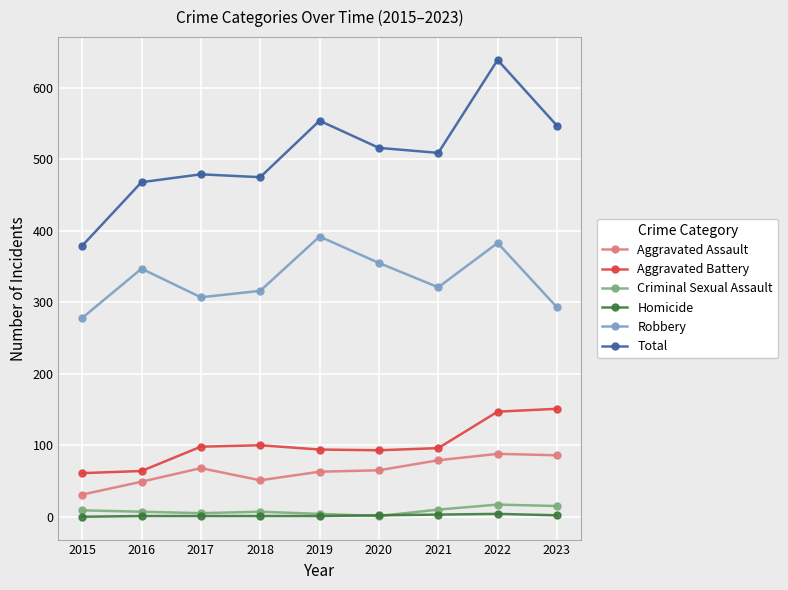

Is this an area chart (filled region under the line)?

No